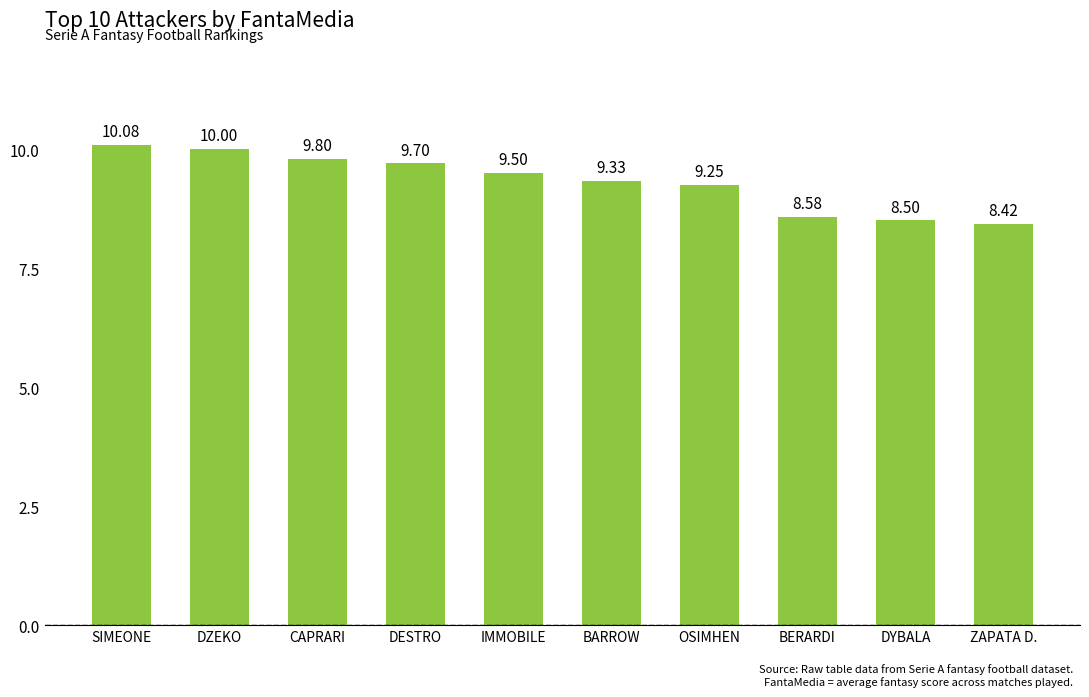

What is the sum of all values?

93.2